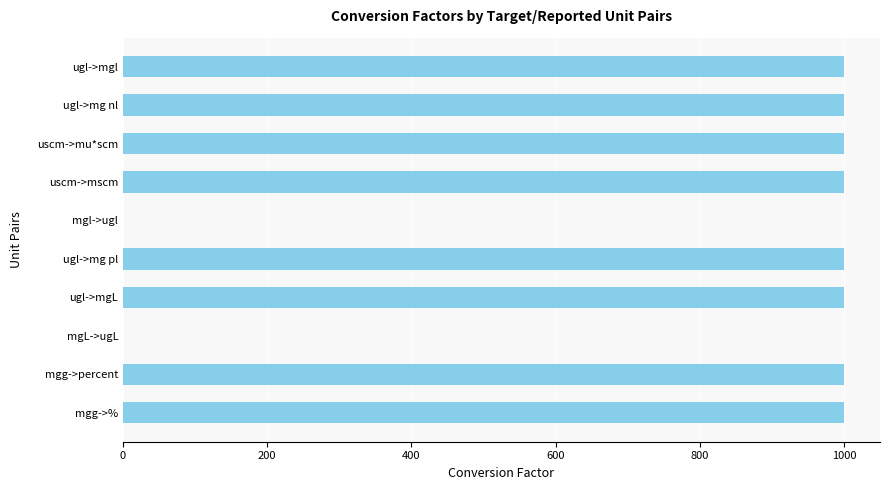

What is the sum of the values at mgg->percent and uscm->mu*scm?

2000.0